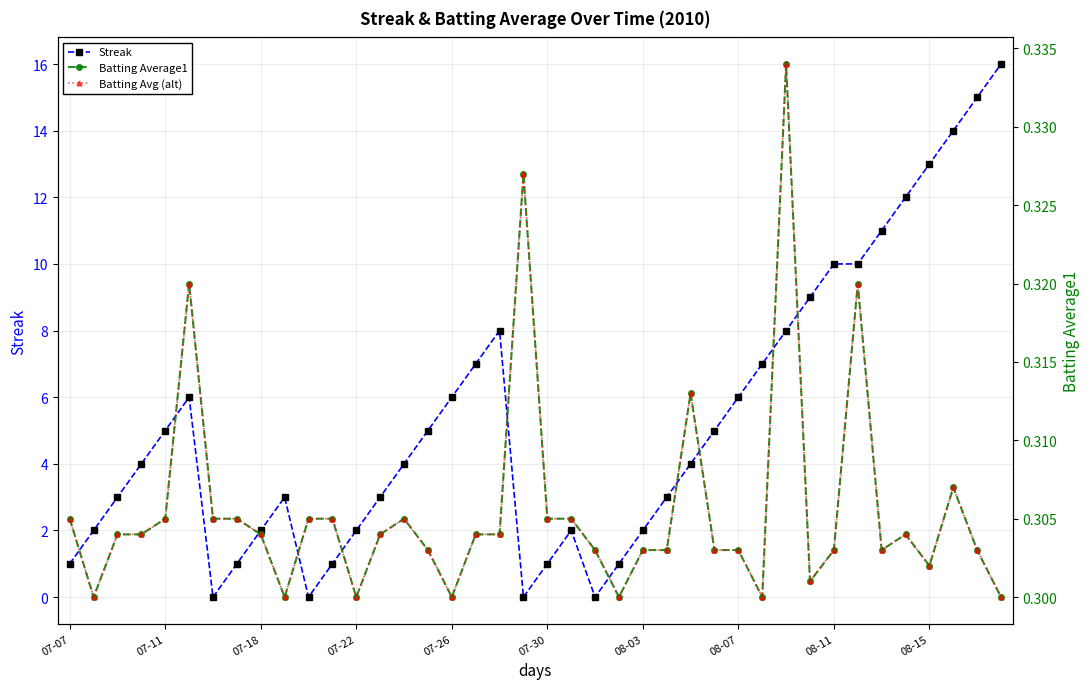

Does the chart have visible grid lines?

Yes